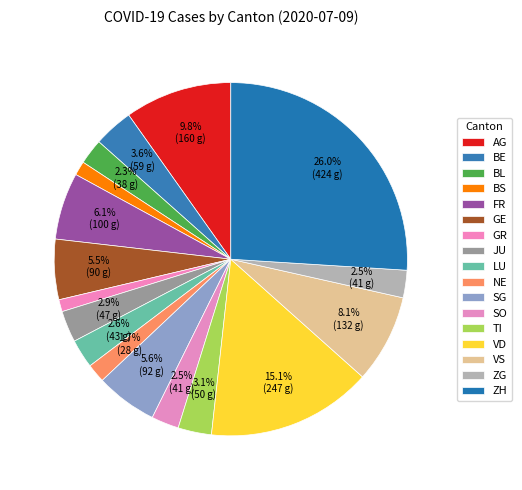

To the nearest percent, what is the difference between the largest and smallest slice percentages?

25%